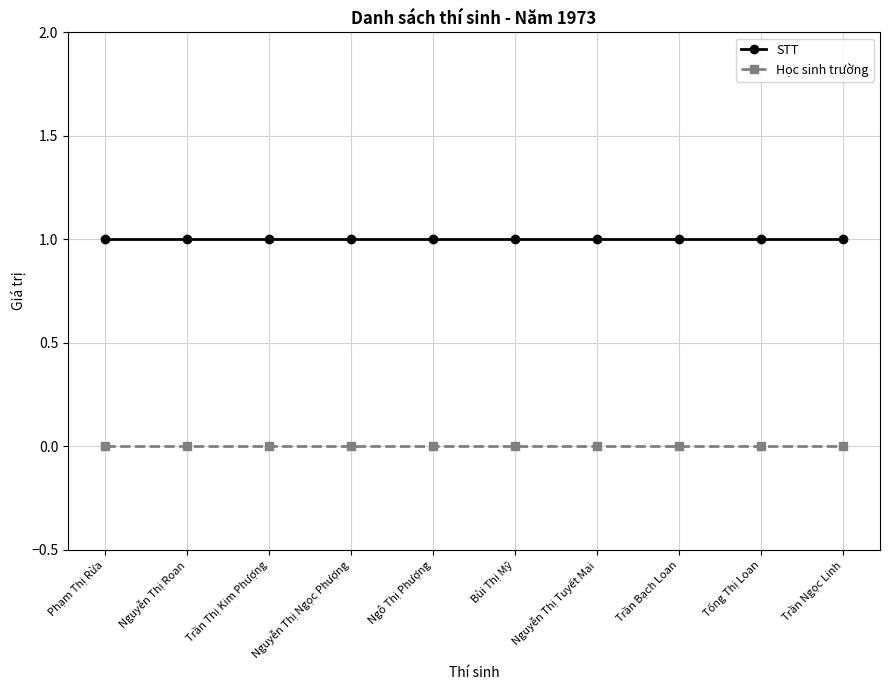

Reading left to right, transcribe all the data shown in this chart.

STT: 1	1	1	1	1	1	1	1	1	1
Học sinh trường: 0	0	0	0	0	0	0	0	0	0